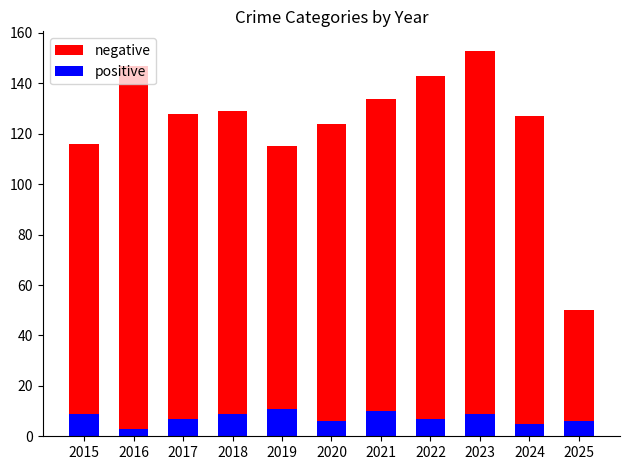

What is the approximate value of negative at 2016?

147